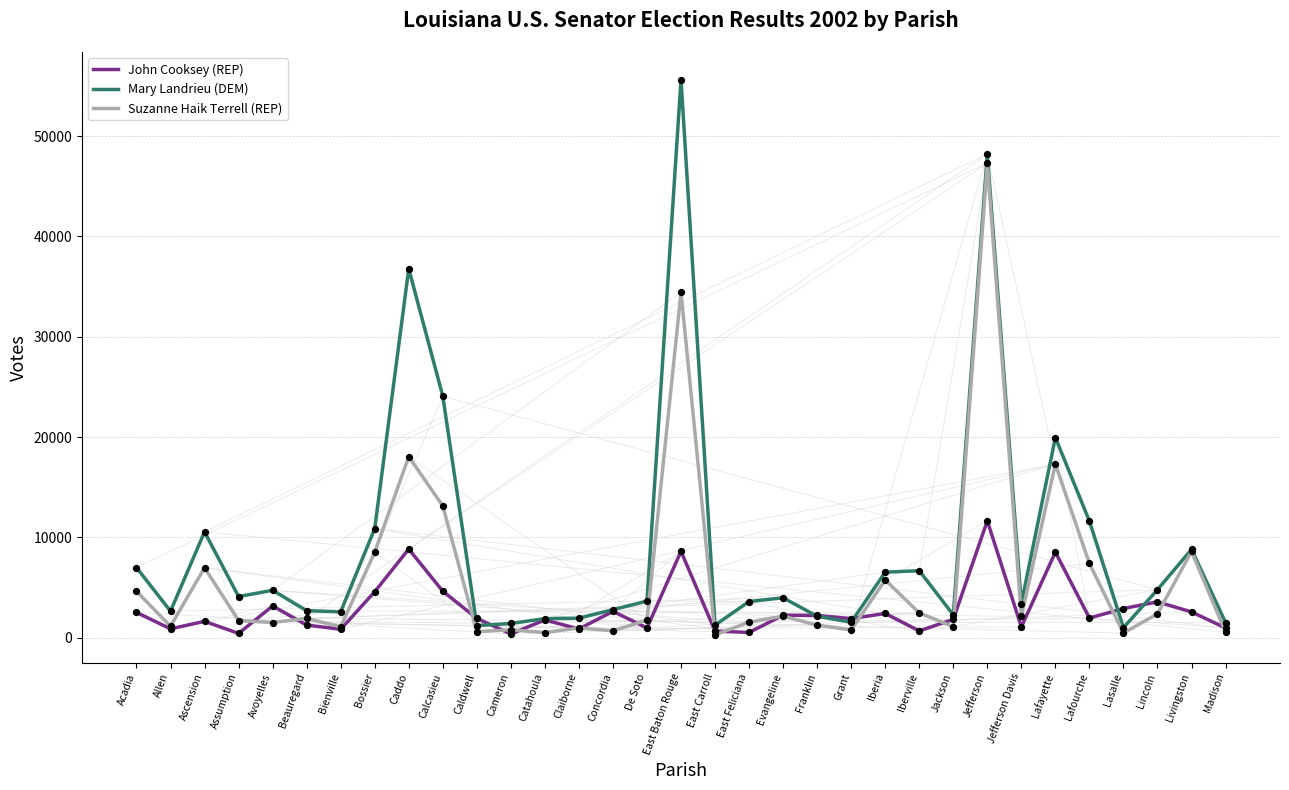

What are all the series names shown in the legend?

John Cooksey (REP), Mary Landrieu (DEM), Suzanne Haik Terrell (REP)